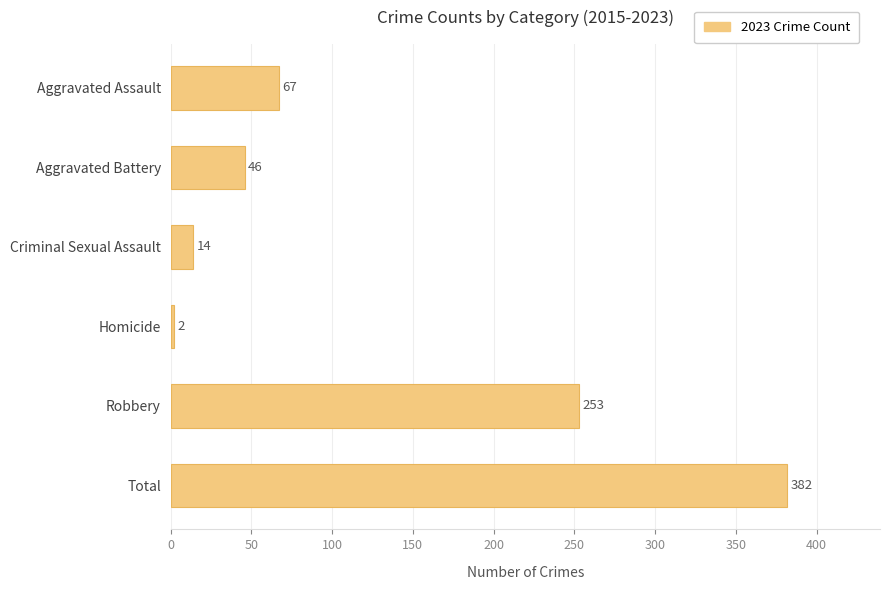

What is the average value?

127